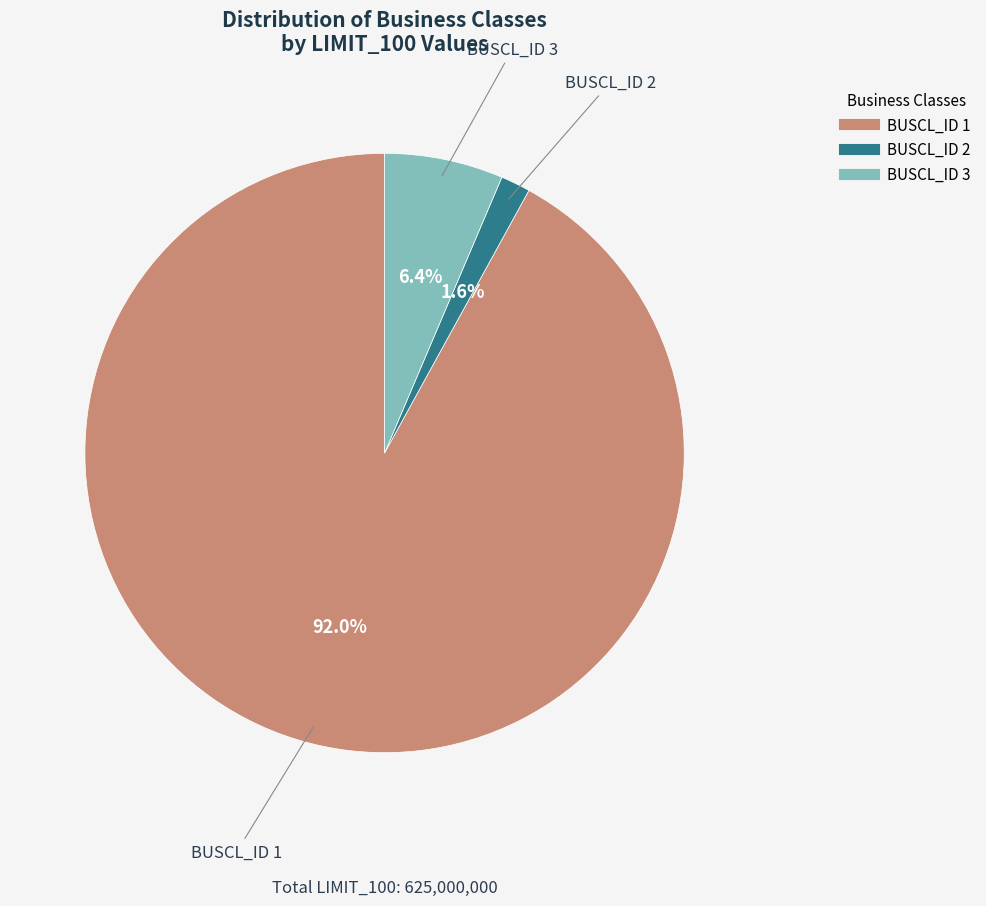

Is there any slice that represents more than half of the pie?

Yes